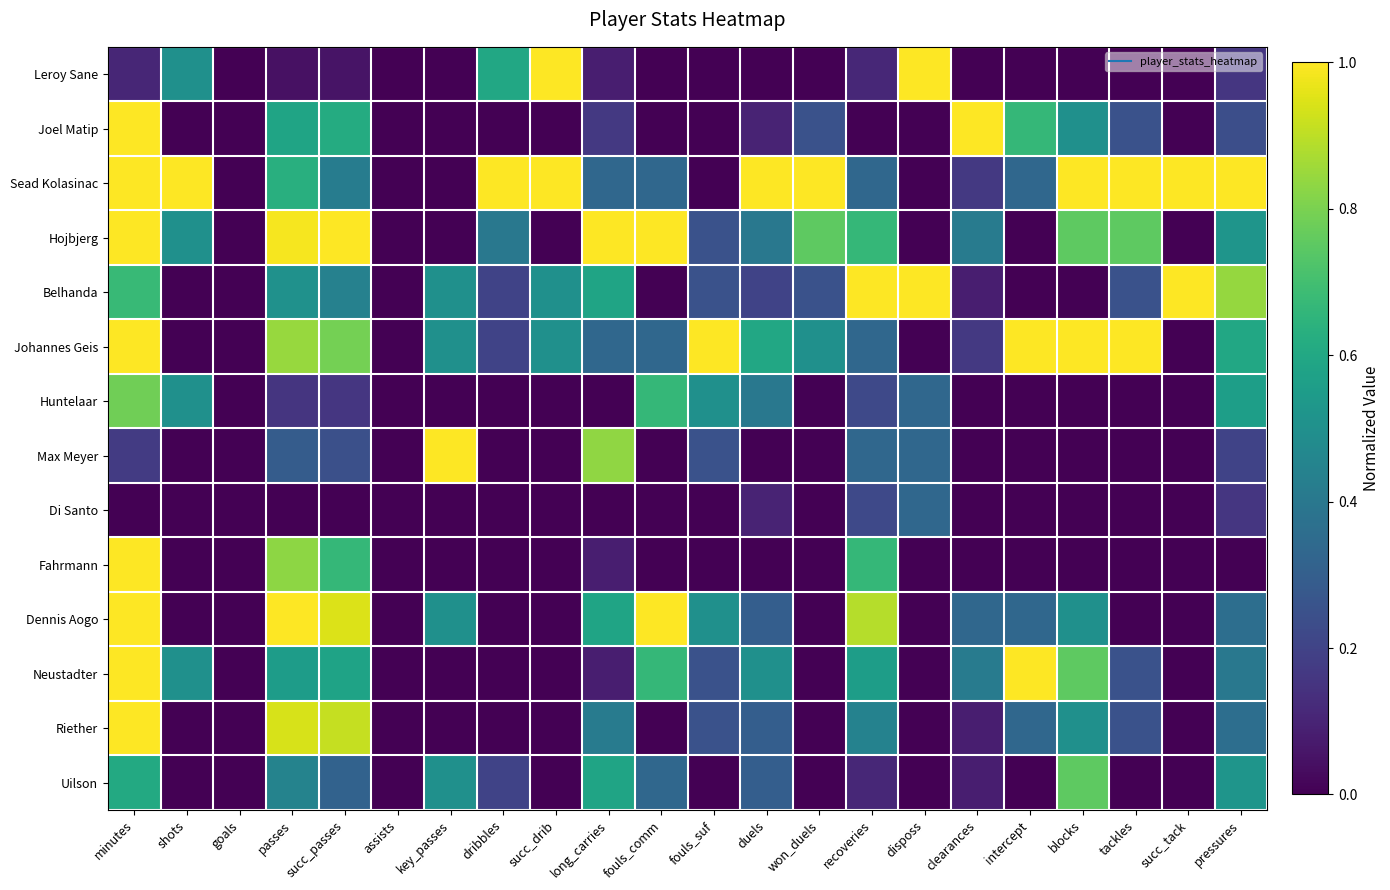

What is the maximum value shown in the chart?

1.0